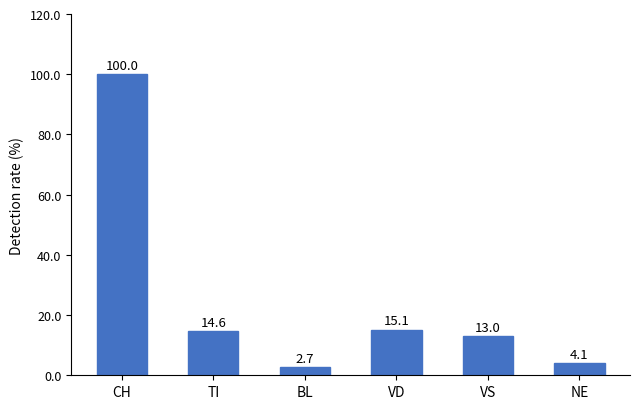

List the labels in order of value, largest first.

CH, VD, TI, VS, NE, BL